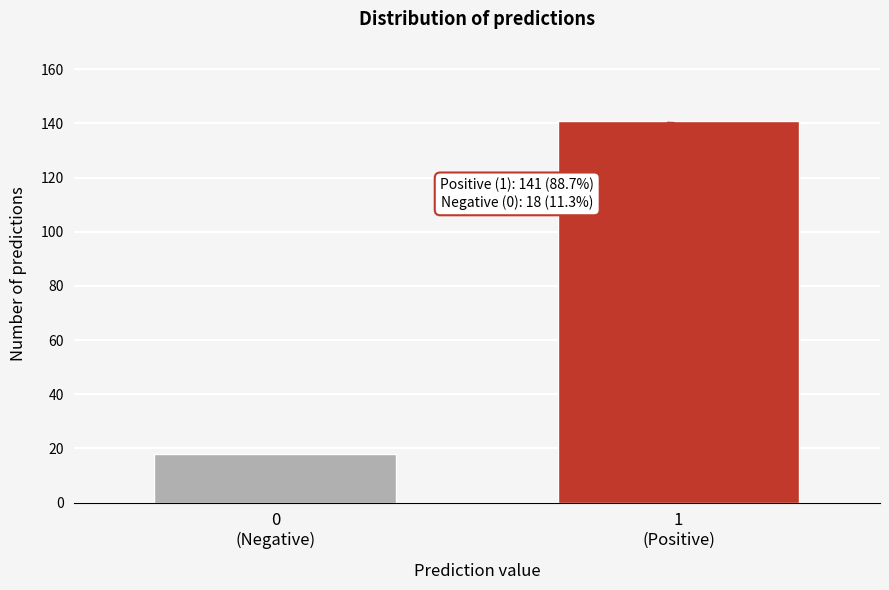

Reading right to left, extract all data points from this chart.

141	18